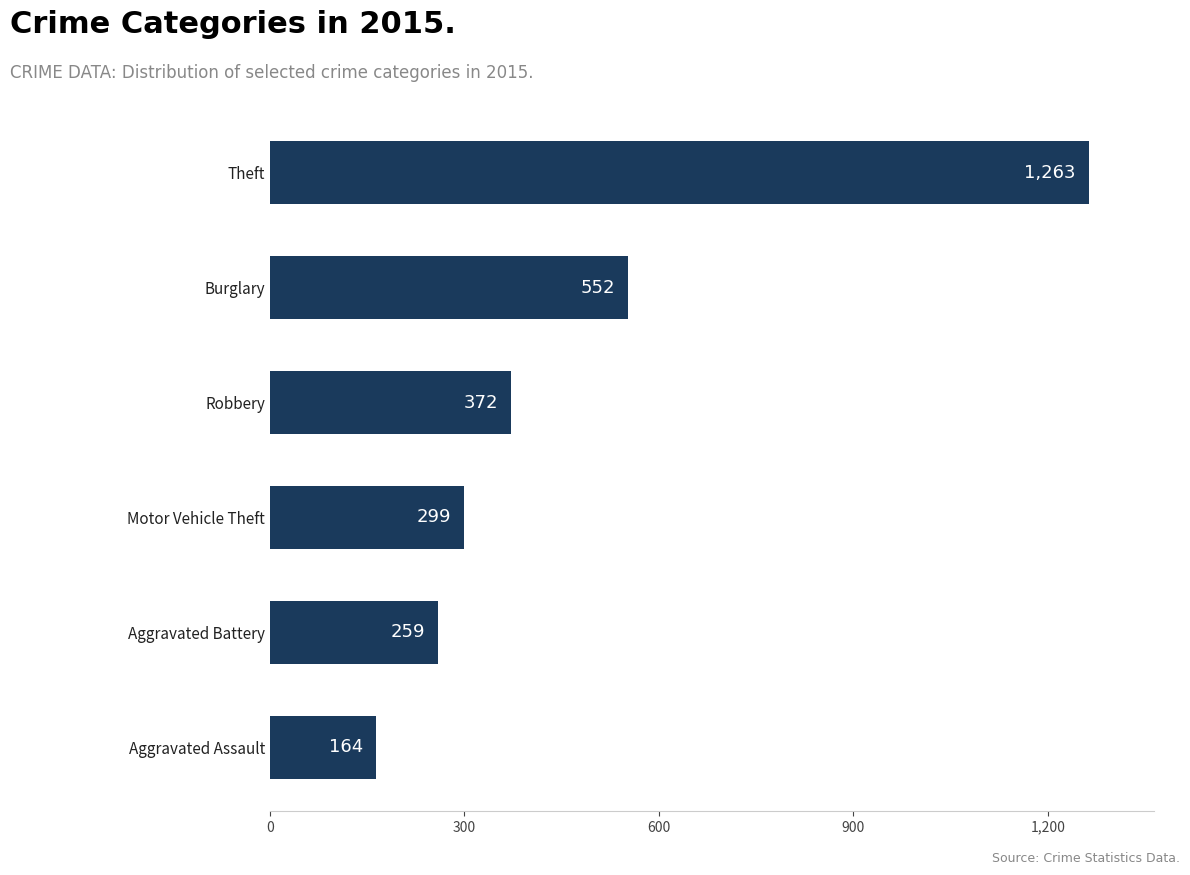

Count the number of categories in the chart.

6